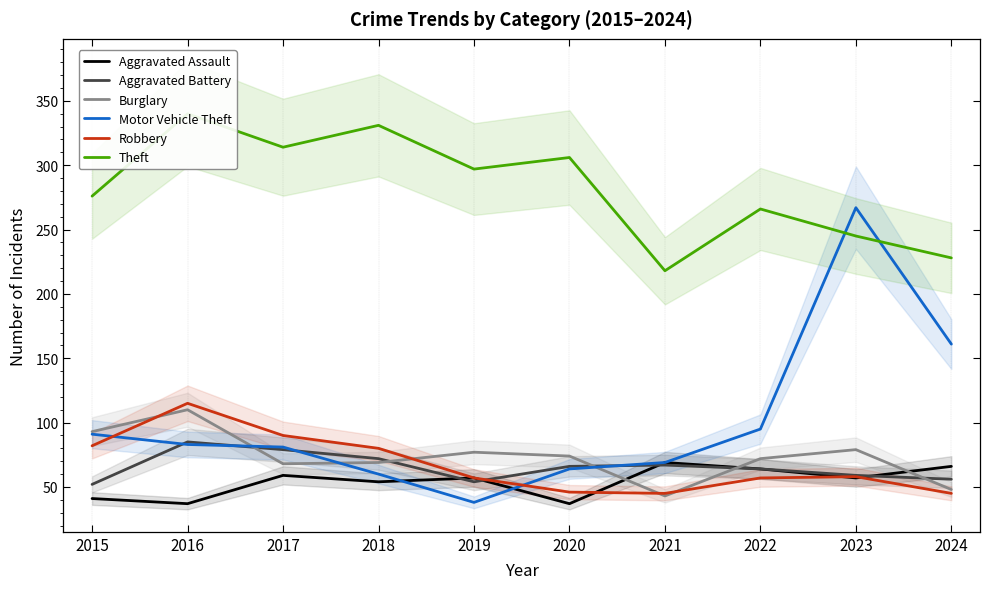

In Aggravated Assault, how many points are higher than both neighbors (excluding endpoints)?

3